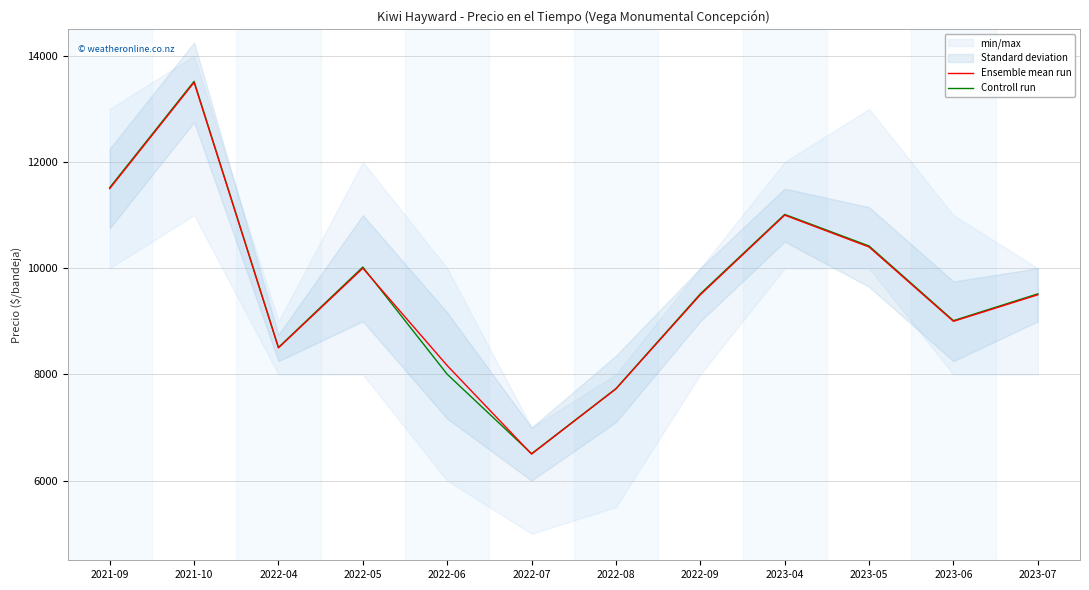

What is the label of the 11th point from the right?

2021-10